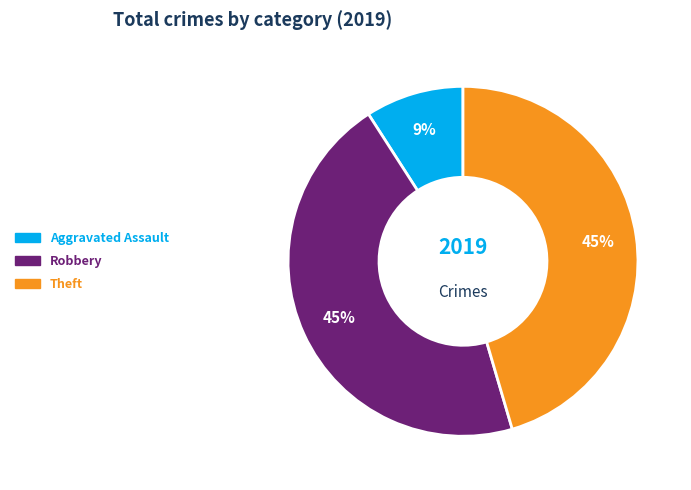

To the nearest percent, what is the average slice percentage?

33%